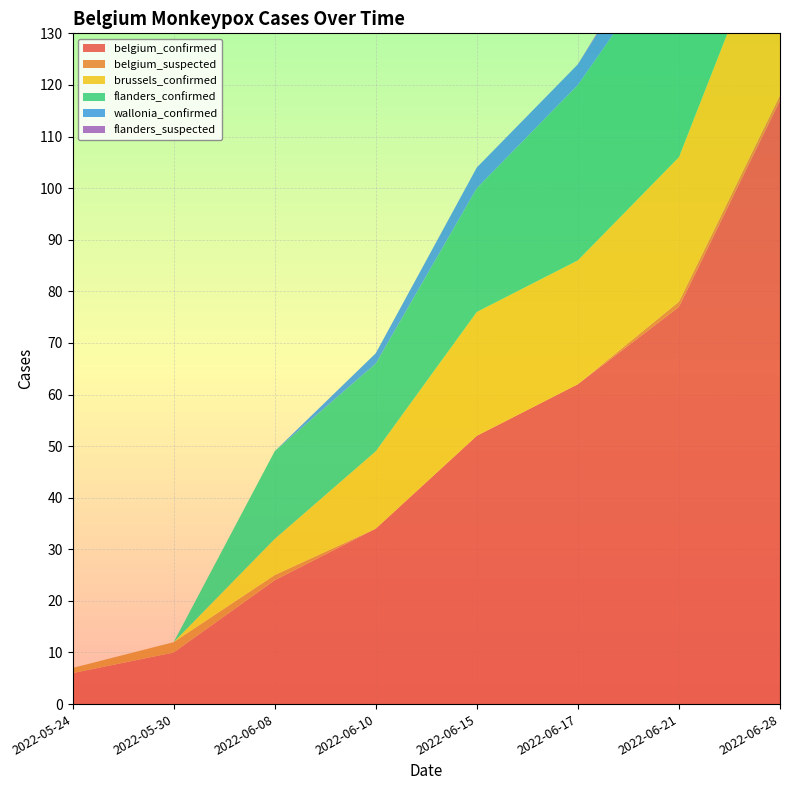

Reading left to right, list all the values displayed in this chart.

belgium_confirmed: 6	10	24	34	52	62	77	117
belgium_suspected: 1	2	1	0	0	0	1	1
brussels_confirmed: 0	0	7	15	24	24	28	38
flanders_confirmed: 0	0	17	17	24	34	42	70
wallonia_confirmed: 0	0	0	2	4	4	7	9
flanders_suspected: 0	0	0	0	0	0	1	0